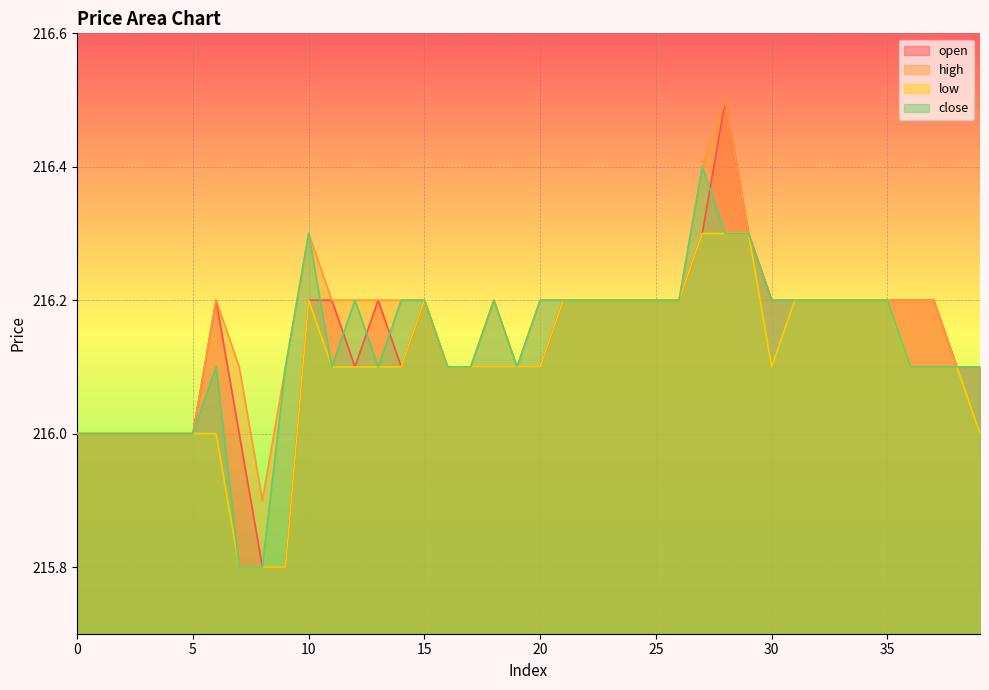

What is the difference between the maximum and minimum values in the close series?

0.6